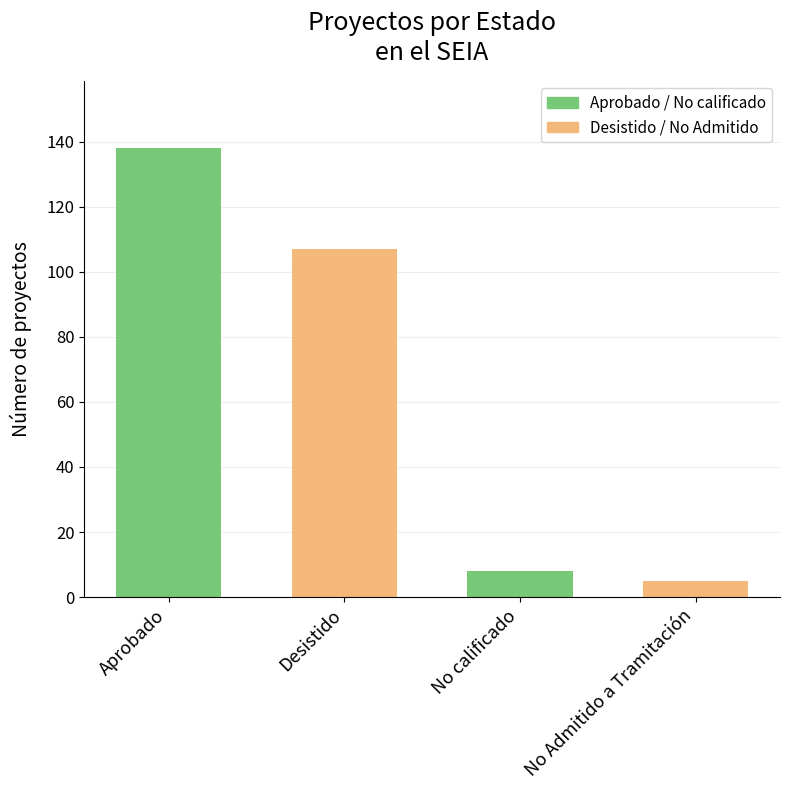

What is the label of the 4th bar from the left?

No Admitido a Tramitación